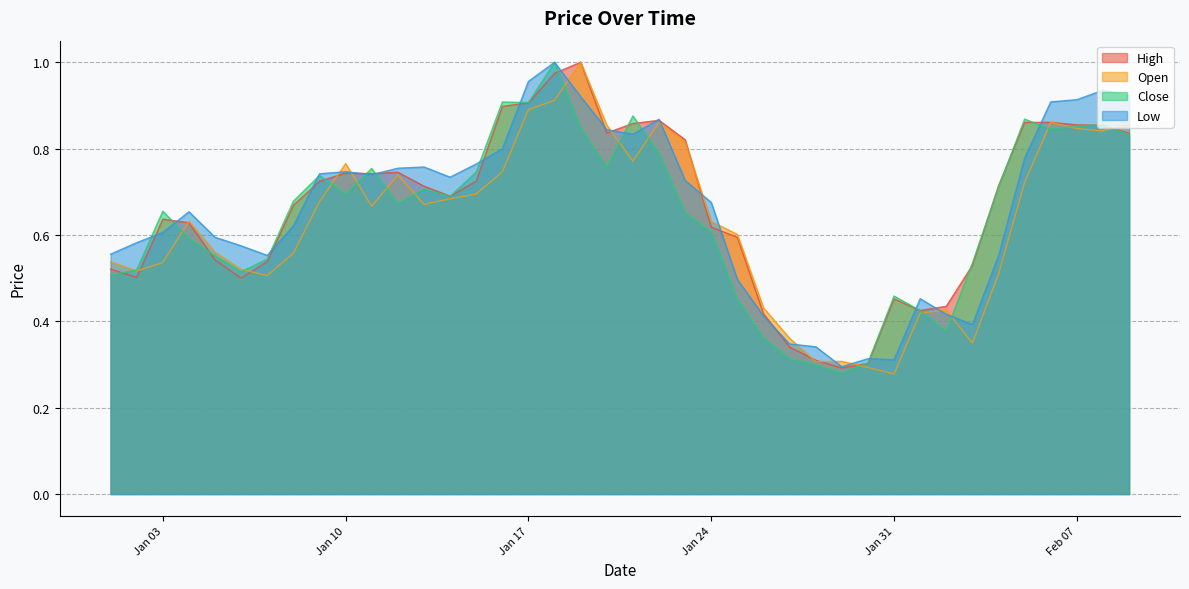

The value of High at 2023-02-05 is 0.9. True or false?

True